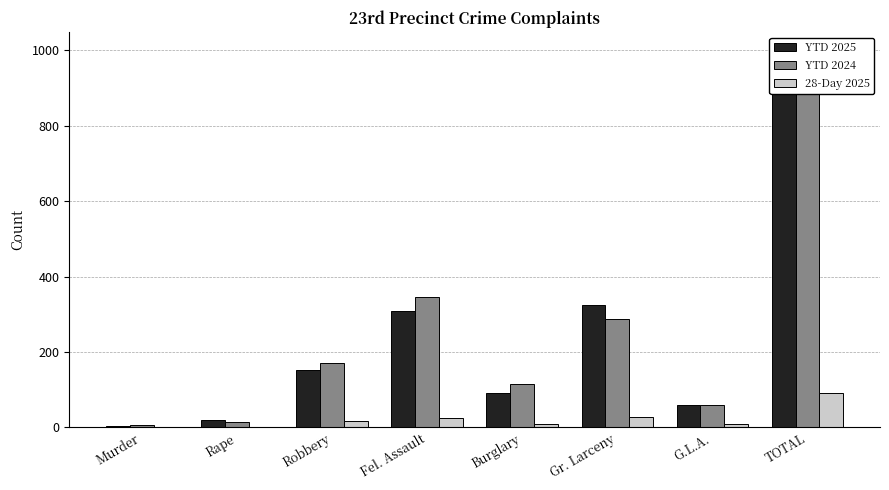

How many data points does each series have?

8